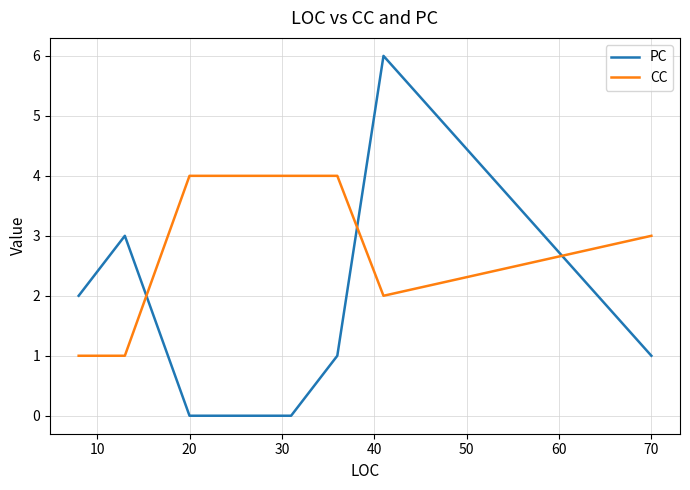

How many times do CC and PC cross each other?

3